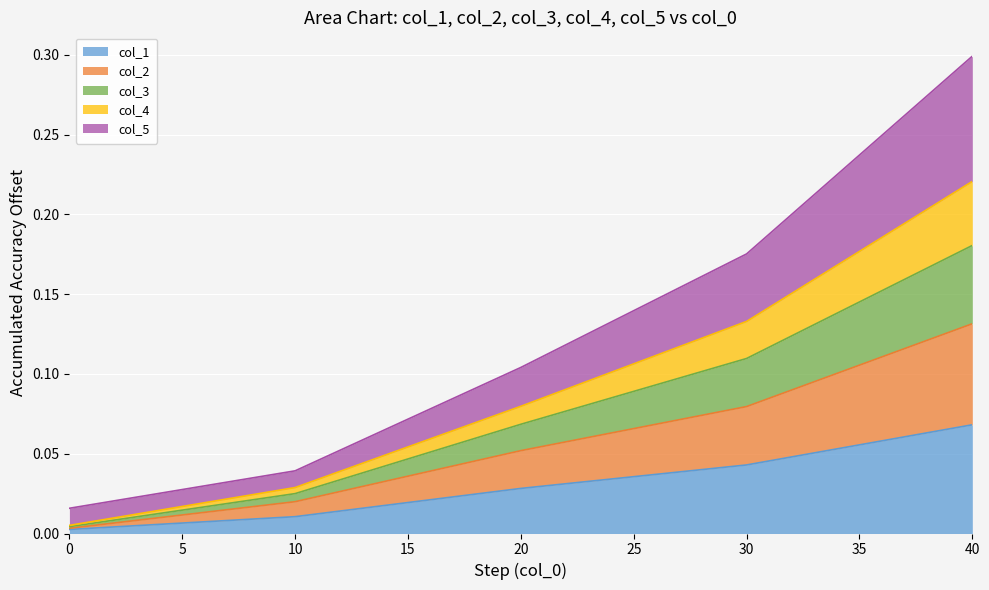

What are all the series names shown in the legend?

col_1, col_2, col_3, col_4, col_5